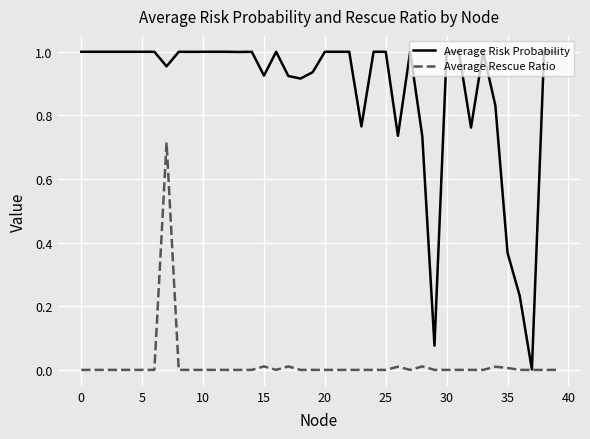

Which series has the widest spread of values?

Average Risk Probability